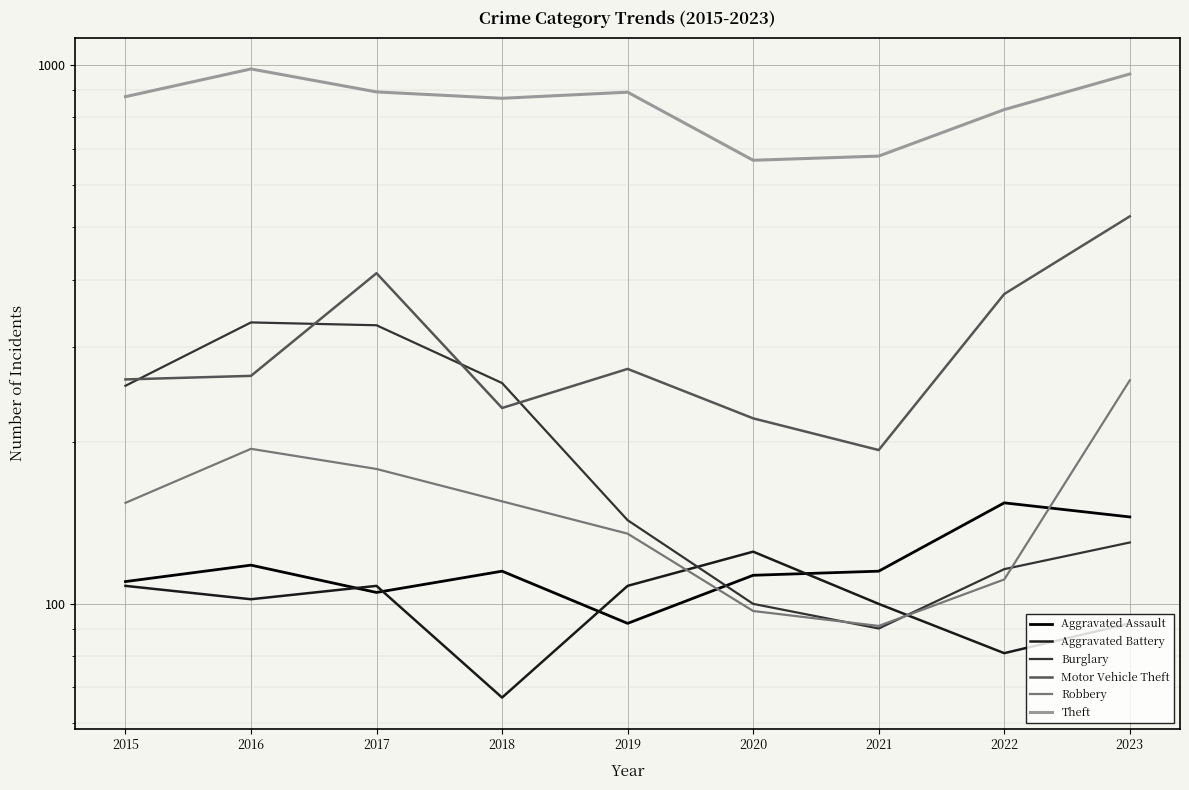

True or false: Motor Vehicle Theft and Aggravated Assault intersect in this chart.

False